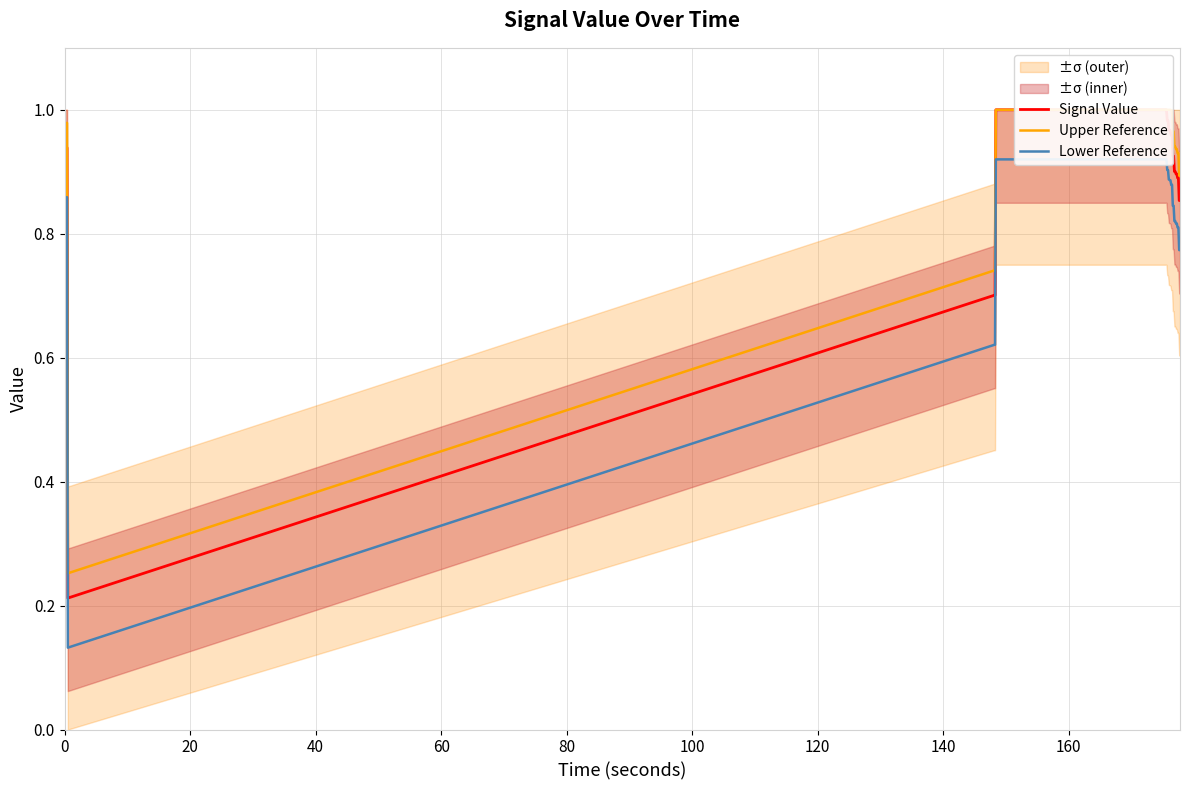

Reading right to left, extract all data points from this chart.

Signal Value: 0.9	0.9	0.9	0.9	0.9	0.9	0.9	0.9	0.9	0.9	1.0	1.0	1.0	1.0	1.0	1.0	1.0	1.0	1.0	1.0	1.0	1.0	1.0	1.0	1.0	1.0	1.0	1.0	1.0	1.0	1.0	1.0	1.0	0.7	0.7	0.2	0.9	0.9	0.9	0.9
Upper Reference: 0.9	0.9	0.9	0.9	0.9	0.9	0.9	0.9	1.0	1.0	1.0	1.0	1.0	1.0	1.0	1.0	1.0	1.0	1.0	1.0	1.0	1.0	1.0	1.0	1.0	1.0	1.0	1.0	1.0	1.0	1.0	1.0	1.0	0.7	0.7	0.3	1.0	1.0	1.0	1.0
Lower Reference: 0.8	0.8	0.8	0.8	0.8	0.8	0.8	0.8	0.8	0.8	0.9	0.9	0.9	0.9	0.9	0.9	0.9	0.9	0.9	0.9	0.9	0.9	0.9	0.9	0.9	0.9	0.9	0.9	0.9	0.9	0.9	0.9	0.9	0.6	0.6	0.1	0.9	0.9	0.9	0.9